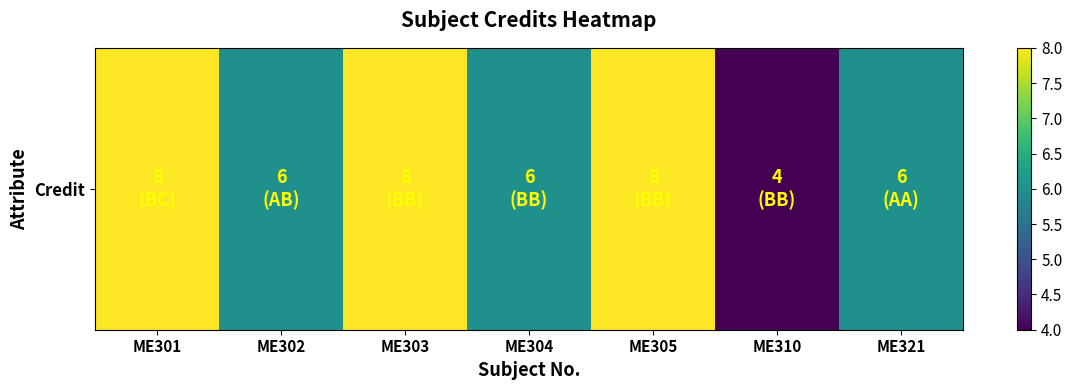

Reading left to right, what are all the values shown in this chart?

8	6	8	6	8	4	6